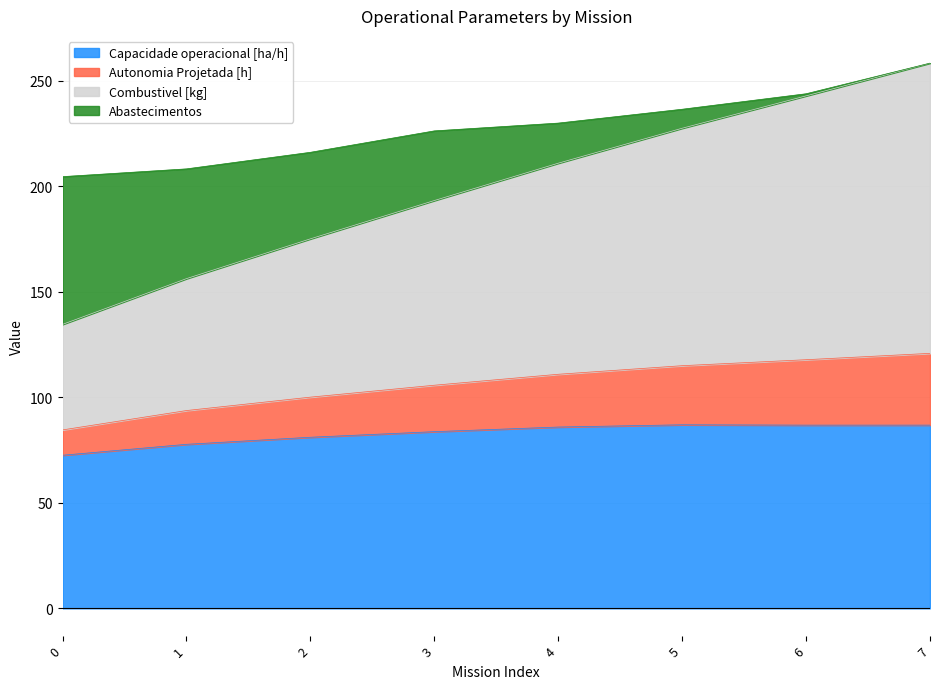

Read the Capacidade operacional [ha/h] value at 3.

83.7